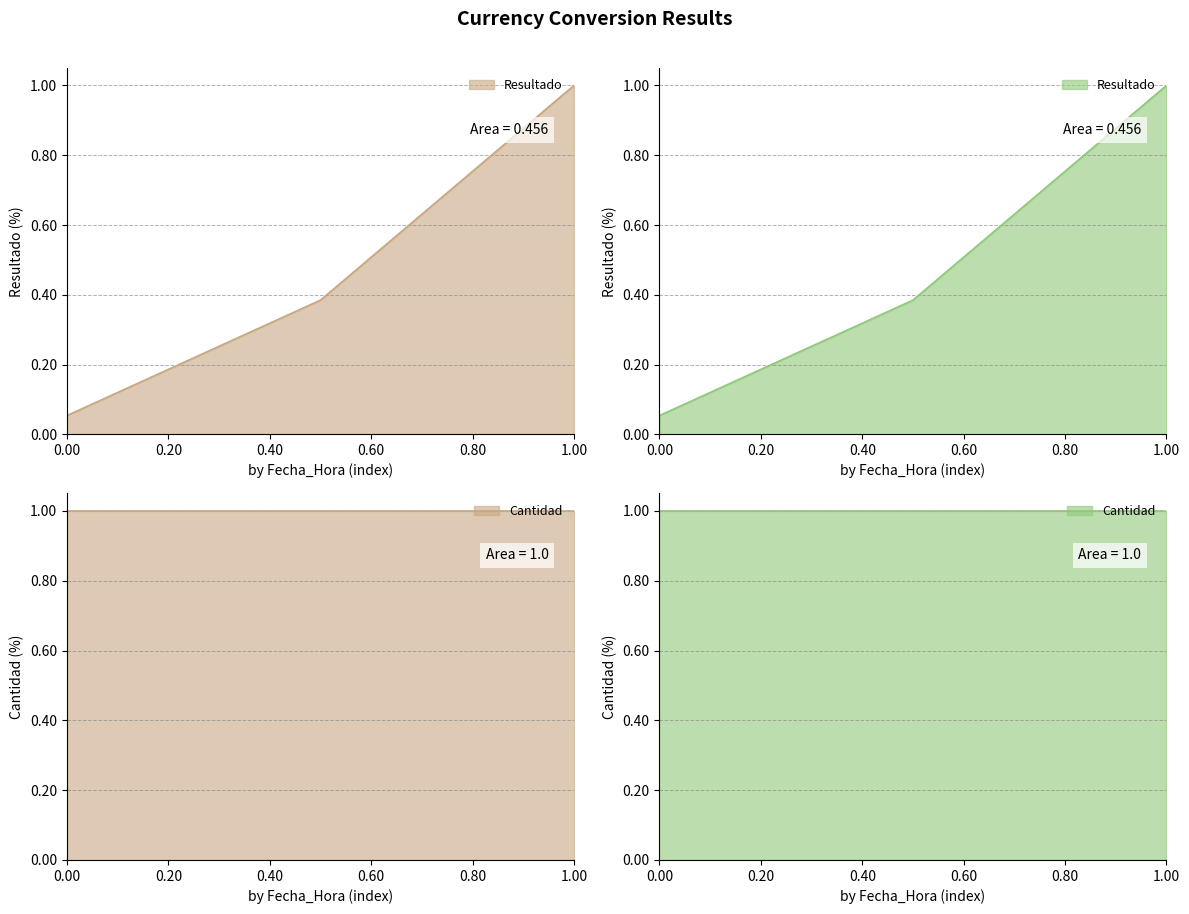

What is the difference between the values at 2025-10-29 20:07:44 and 2025-10-29 20:08:56?

0.3